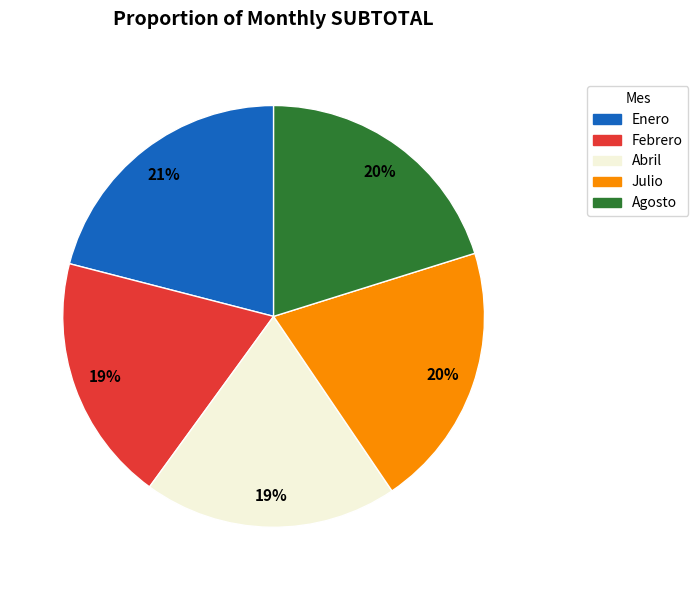

Approximately how many times larger is the value at Agosto compared to Enero?

1.0